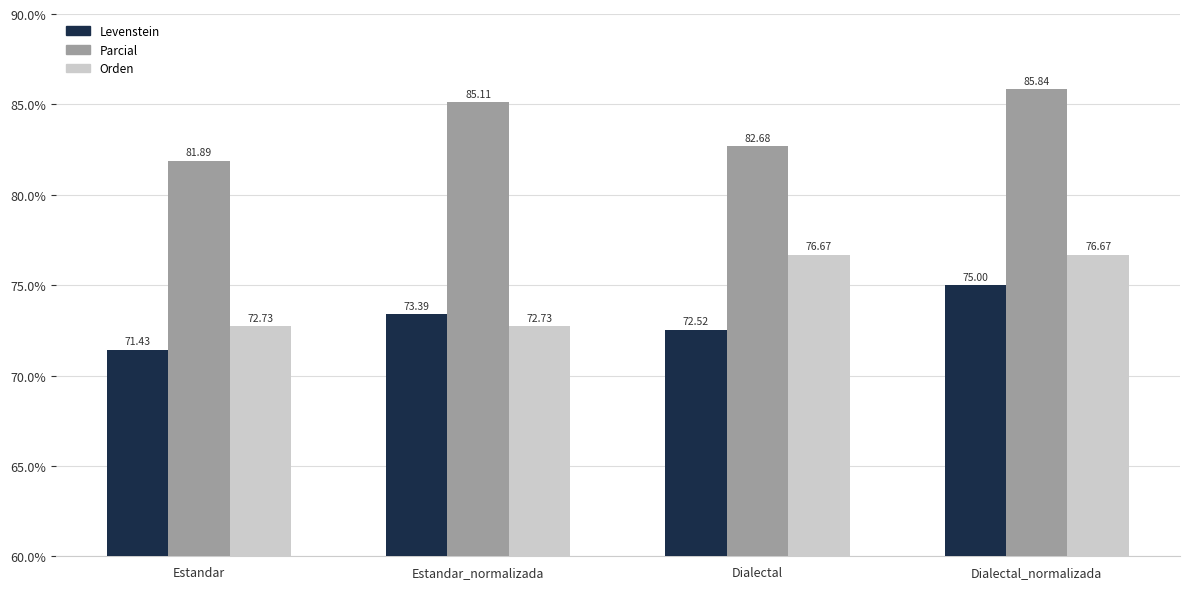

Rank the categories by Levenstein value from lowest to highest.

Estandar, Dialectal, Estandar_normalizada, Dialectal_normalizada